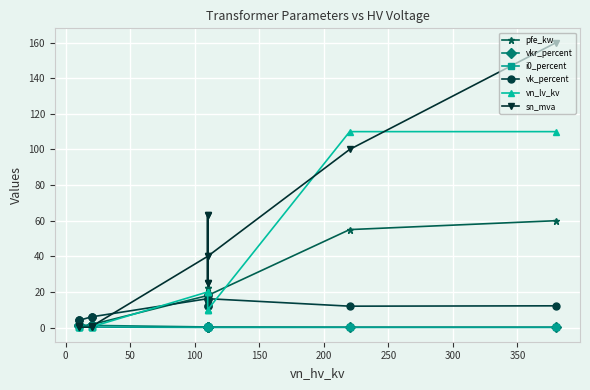

Is this an area chart (filled region under the line)?

No